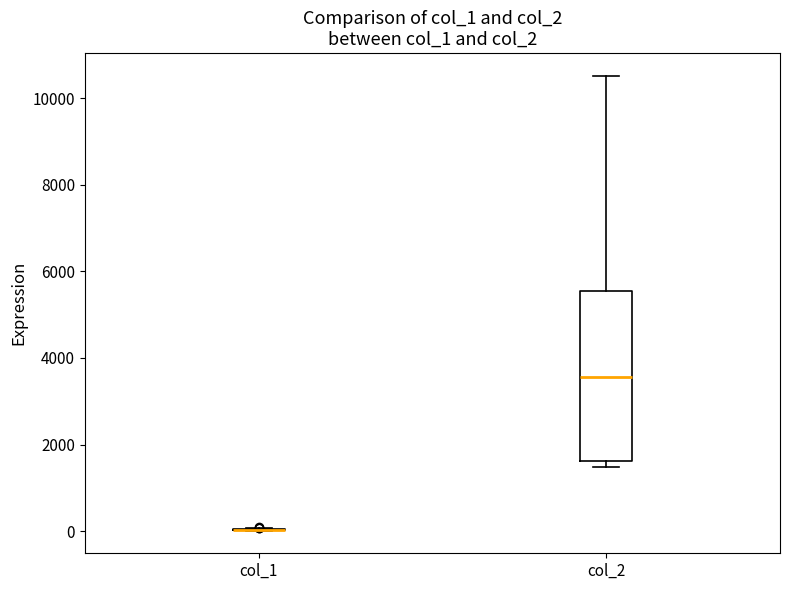

Where does the median line of the box for col_2 sit on the y-axis? The values are not printed on the chart, so give them approximately, as read against the axis.

3600